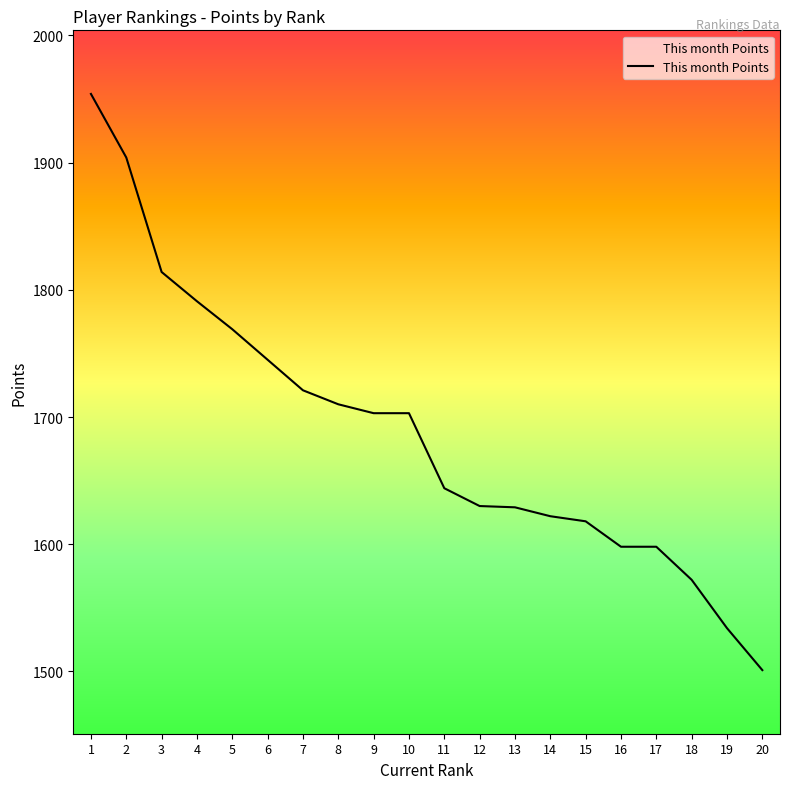

What is the change in value from 3 to 13?

-185